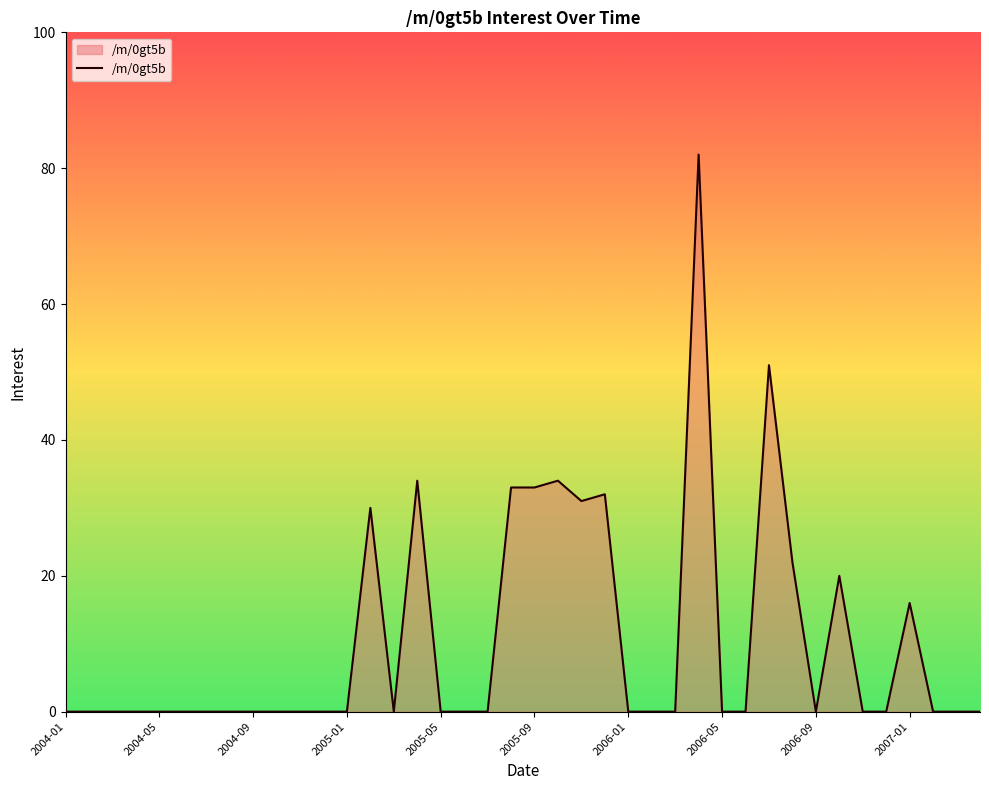

What is the maximum value shown in the chart?

82